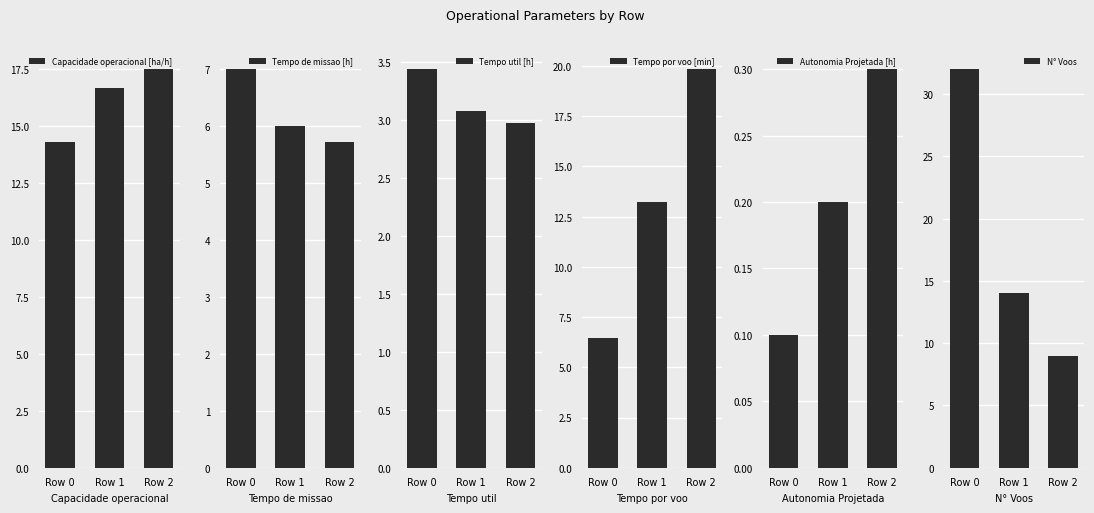

Which series changed the most between Row 1 and Row 2?

Tempo por voo [min]